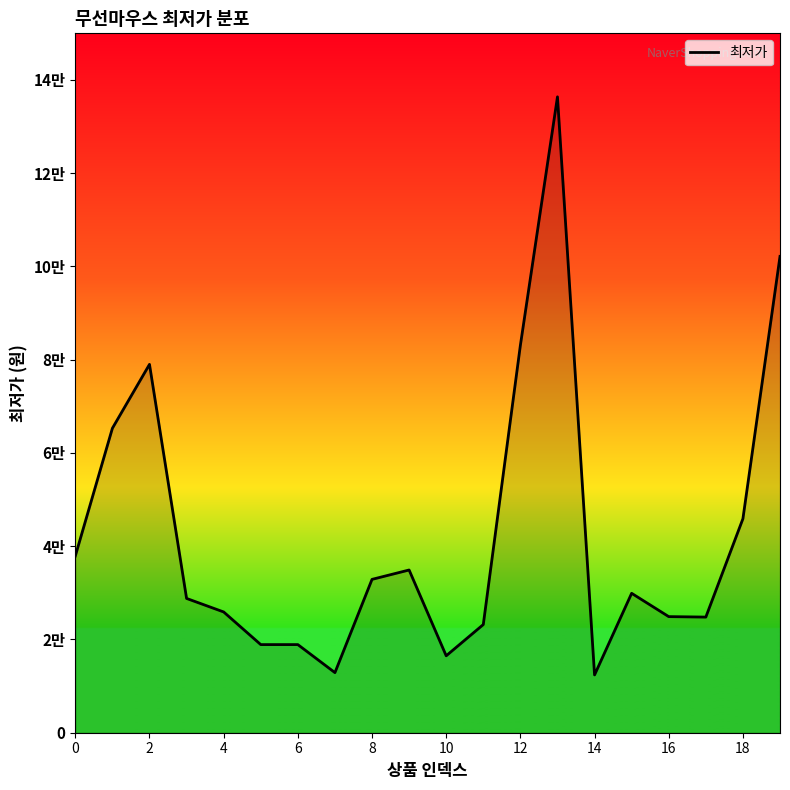

Does the chart display data point markers on the line(s)?

No